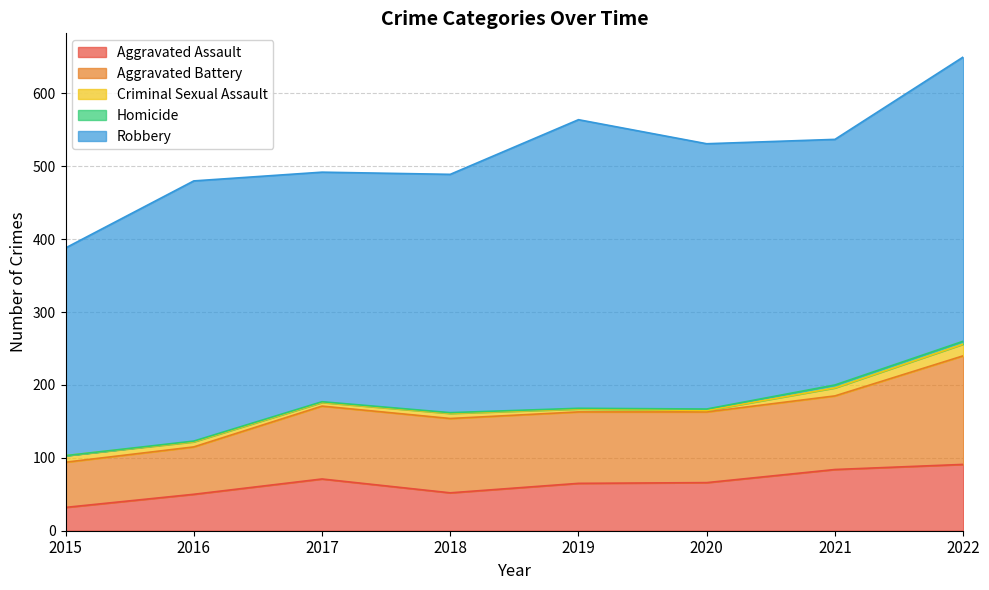

Does the chart have visible grid lines?

Yes